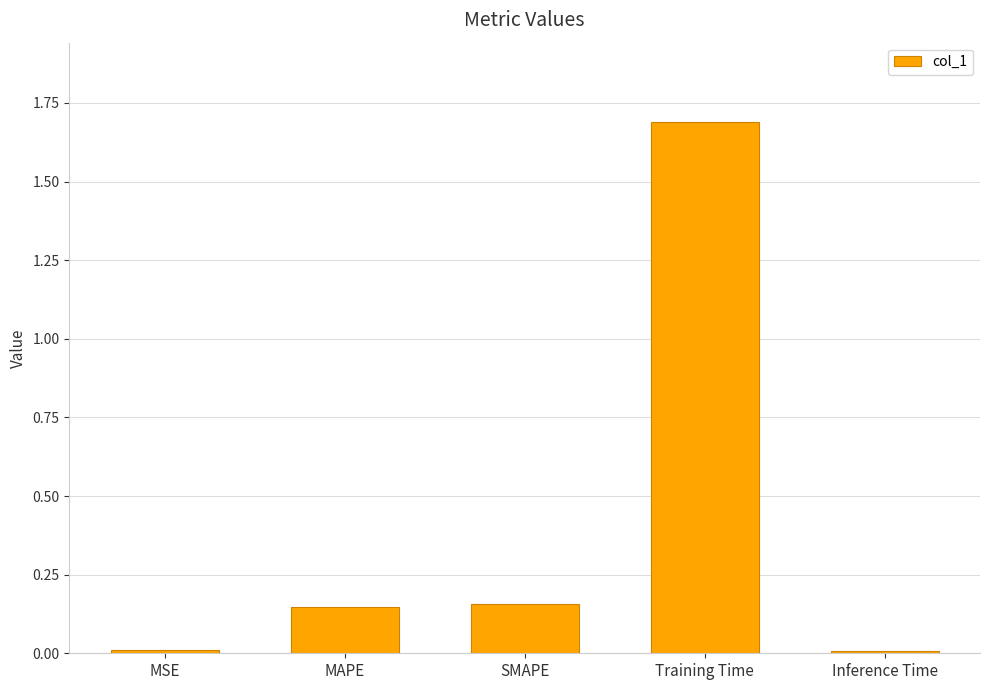

How many distinct data groups are displayed?

1